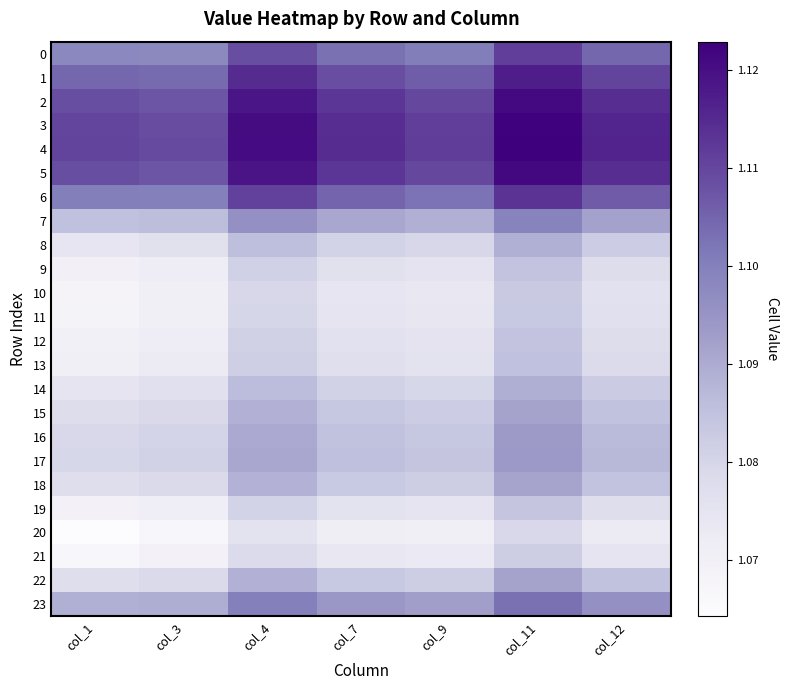

Reading left to right, what are all the values shown in this chart?

0: col_1=1.1	col_3=1.1	col_4=1.1	col_7=1.1	col_9=1.1	col_11=1.1	col_12=1.1
1: col_1=1.1	col_3=1.1	col_4=1.1	col_7=1.1	col_9=1.1	col_11=1.1	col_12=1.1
2: col_1=1.1	col_3=1.1	col_4=1.1	col_7=1.1	col_9=1.1	col_11=1.1	col_12=1.1
3: col_1=1.1	col_3=1.1	col_4=1.1	col_7=1.1	col_9=1.1	col_11=1.1	col_12=1.1
4: col_1=1.1	col_3=1.1	col_4=1.1	col_7=1.1	col_9=1.1	col_11=1.1	col_12=1.1
5: col_1=1.1	col_3=1.1	col_4=1.1	col_7=1.1	col_9=1.1	col_11=1.1	col_12=1.1
6: col_1=1.1	col_3=1.1	col_4=1.1	col_7=1.1	col_9=1.1	col_11=1.1	col_12=1.1
7: col_1=1.1	col_3=1.1	col_4=1.1	col_7=1.1	col_9=1.1	col_11=1.1	col_12=1.1
8: col_1=1.1	col_3=1.1	col_4=1.1	col_7=1.1	col_9=1.1	col_11=1.1	col_12=1.1
9: col_1=1.1	col_3=1.1	col_4=1.1	col_7=1.1	col_9=1.1	col_11=1.1	col_12=1.1
10: col_1=1.1	col_3=1.1	col_4=1.1	col_7=1.1	col_9=1.1	col_11=1.1	col_12=1.1
11: col_1=1.1	col_3=1.1	col_4=1.1	col_7=1.1	col_9=1.1	col_11=1.1	col_12=1.1
12: col_1=1.1	col_3=1.1	col_4=1.1	col_7=1.1	col_9=1.1	col_11=1.1	col_12=1.1
13: col_1=1.1	col_3=1.1	col_4=1.1	col_7=1.1	col_9=1.1	col_11=1.1	col_12=1.1
14: col_1=1.1	col_3=1.1	col_4=1.1	col_7=1.1	col_9=1.1	col_11=1.1	col_12=1.1
15: col_1=1.1	col_3=1.1	col_4=1.1	col_7=1.1	col_9=1.1	col_11=1.1	col_12=1.1
16: col_1=1.1	col_3=1.1	col_4=1.1	col_7=1.1	col_9=1.1	col_11=1.1	col_12=1.1
17: col_1=1.1	col_3=1.1	col_4=1.1	col_7=1.1	col_9=1.1	col_11=1.1	col_12=1.1
18: col_1=1.1	col_3=1.1	col_4=1.1	col_7=1.1	col_9=1.1	col_11=1.1	col_12=1.1
19: col_1=1.1	col_3=1.1	col_4=1.1	col_7=1.1	col_9=1.1	col_11=1.1	col_12=1.1
20: col_1=1.1	col_3=1.1	col_4=1.1	col_7=1.1	col_9=1.1	col_11=1.1	col_12=1.1
21: col_1=1.1	col_3=1.1	col_4=1.1	col_7=1.1	col_9=1.1	col_11=1.1	col_12=1.1
22: col_1=1.1	col_3=1.1	col_4=1.1	col_7=1.1	col_9=1.1	col_11=1.1	col_12=1.1
23: col_1=1.1	col_3=1.1	col_4=1.1	col_7=1.1	col_9=1.1	col_11=1.1	col_12=1.1